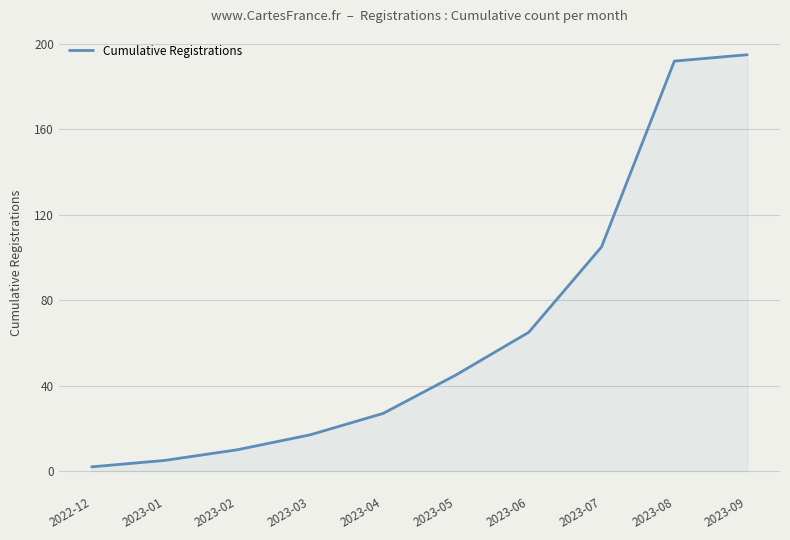

What is the sum of all values?

663